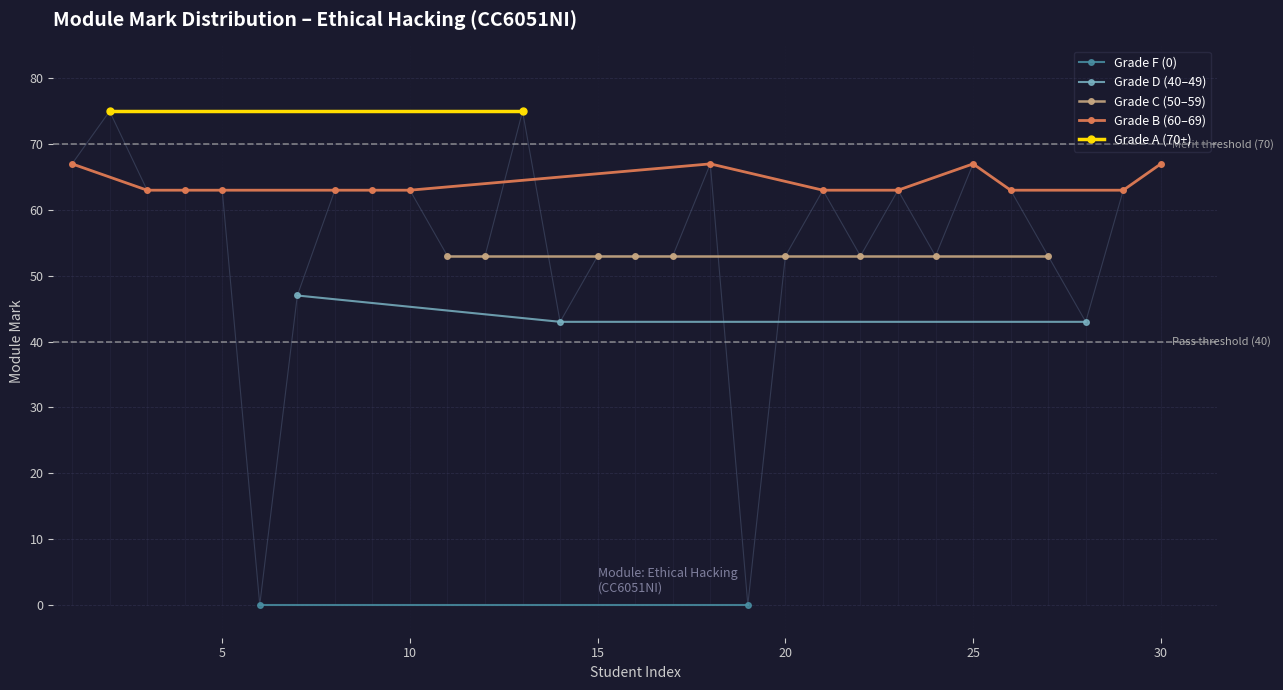

How many categories are shown in the chart?

10